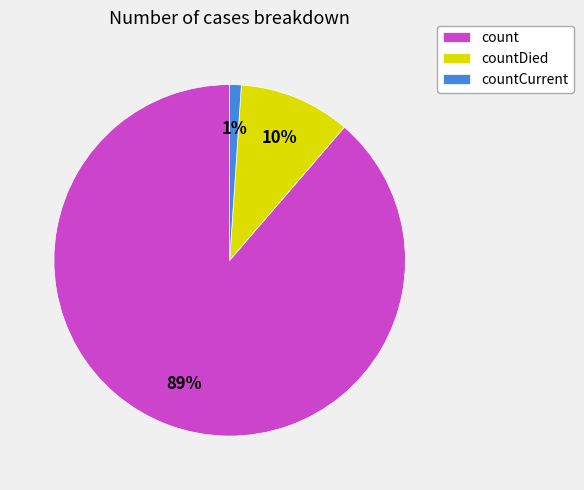

Do countDied and countCurrent together represent more than half of the pie?

No